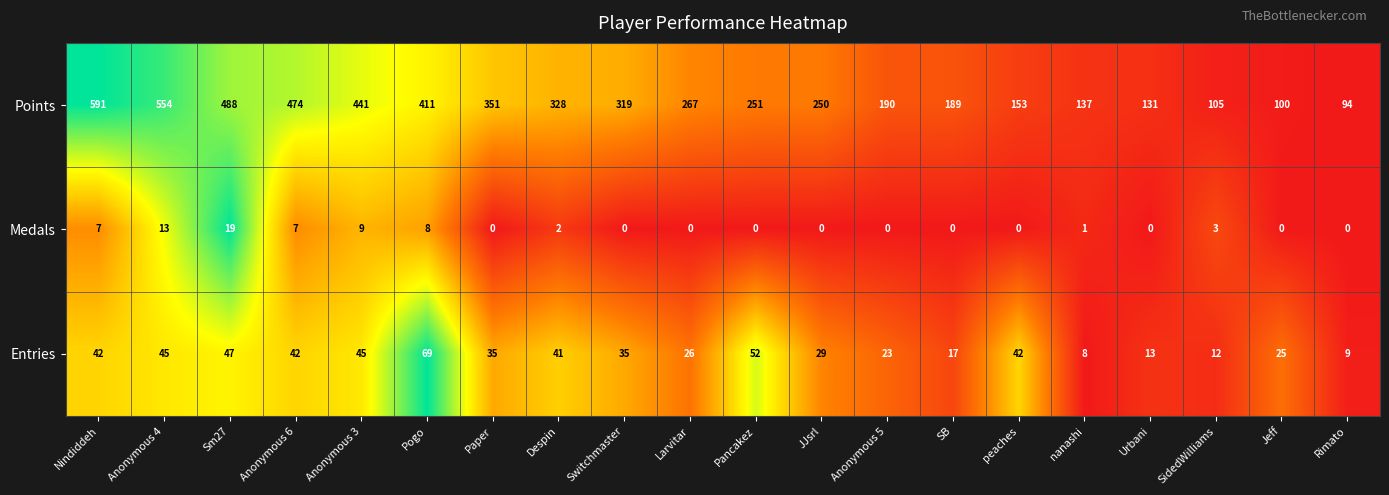

The value of Entries at Larvitar is 26. True or false?

True